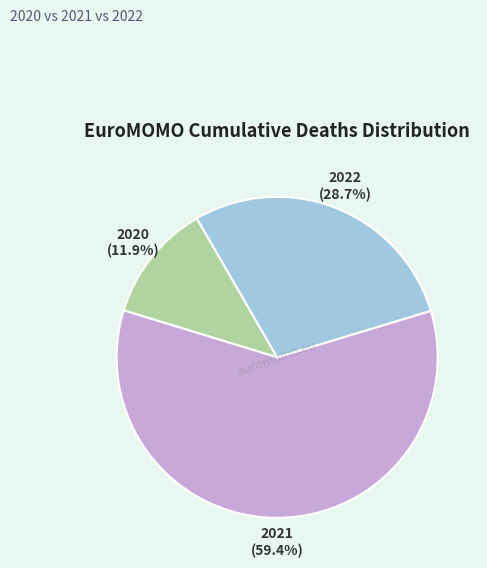

What is the majority slice?

2021